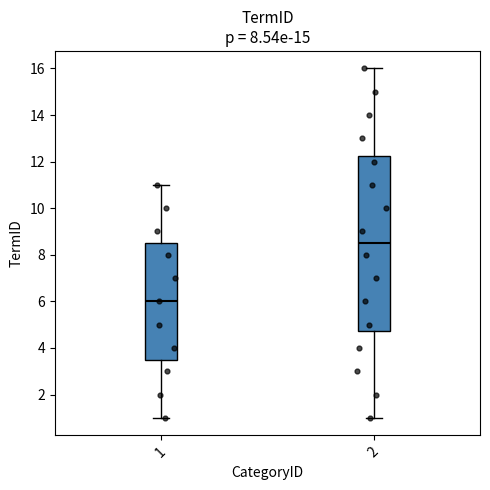

Where does the lower whisker of the box at x = 1 end on the y-axis? The values are not printed on the chart, so give them approximately, as read against the axis.

1.0